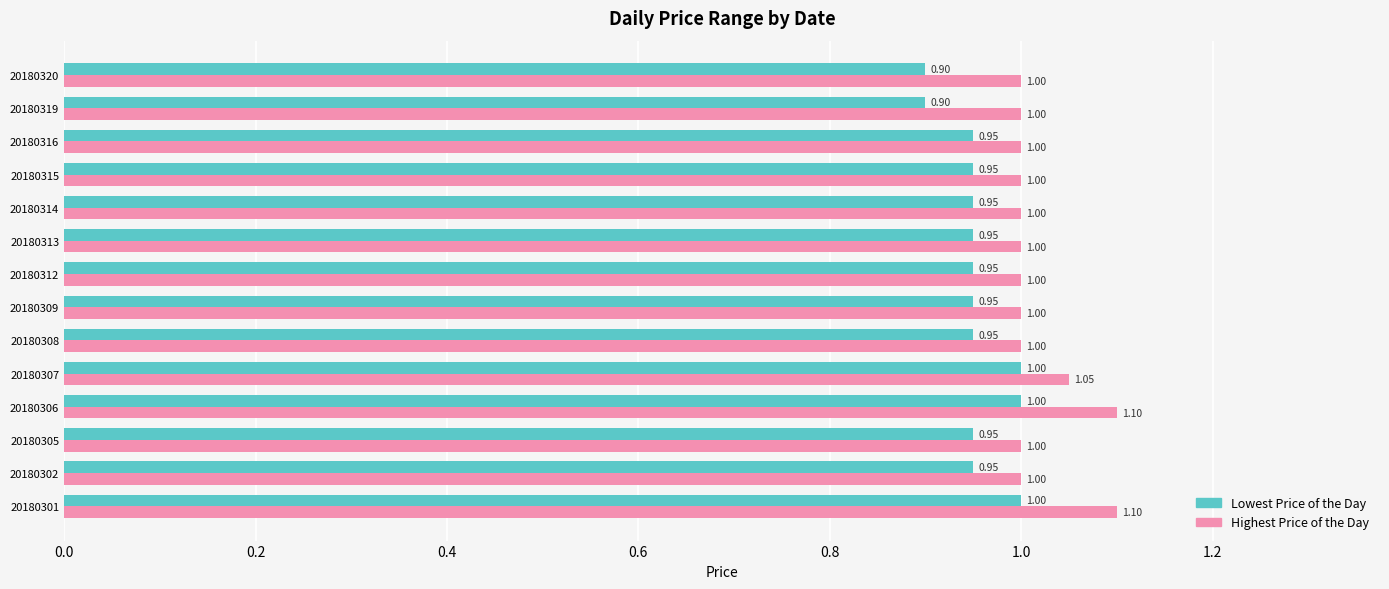

List the series in order of their overall mean, highest first.

Highest Price of the Day, Lowest Price of the Day